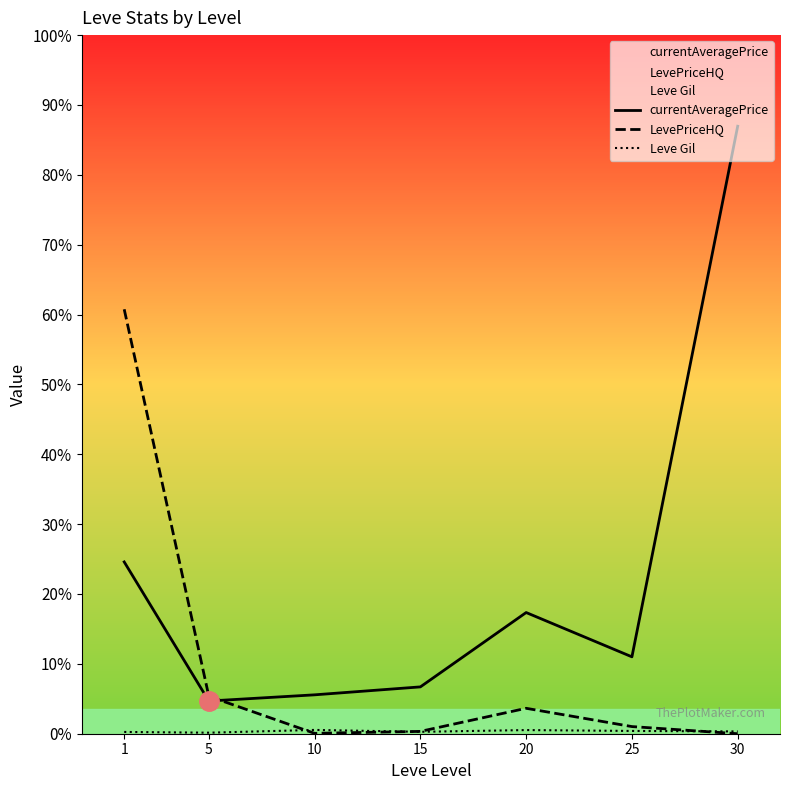

Reading left to right, transcribe all the data shown in this chart.

currentAveragePrice: 1=33780.2	5=6428.7	10=7646.8	15=9209.0	20=23829.8	25=15119.3	30=119450.0
LevePriceHQ: 1=83457.8	5=7361.7	10=75.0	15=458.2	20=5000.0	25=1404.8	30=0.0
Leve Gil: 1=349.8	5=201.7	10=746.7	15=373.3	20=720.0	25=545.0	30=452.5